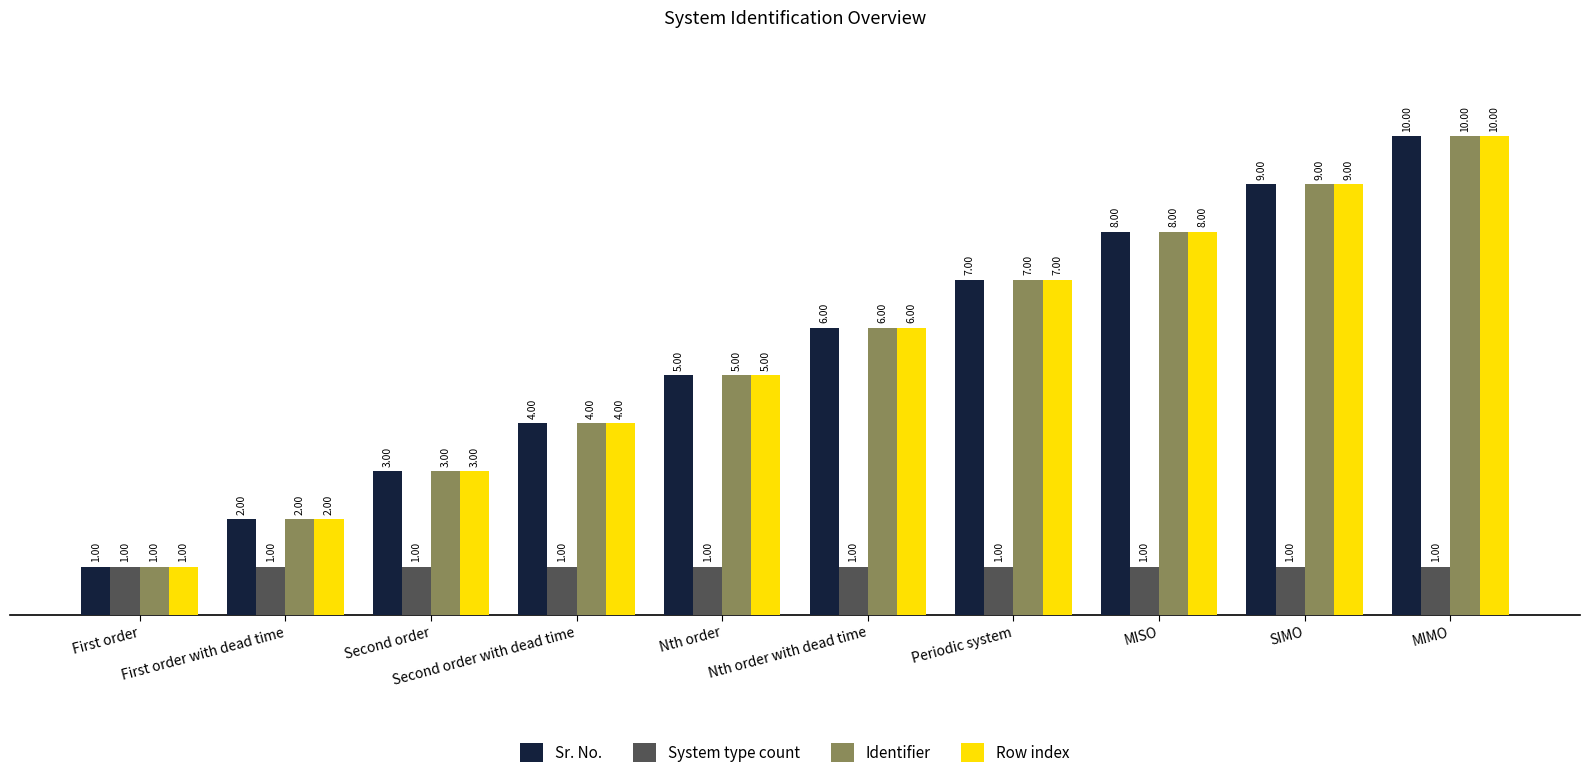

True or false: Identifier has a value of 2 at First order with dead time.

True